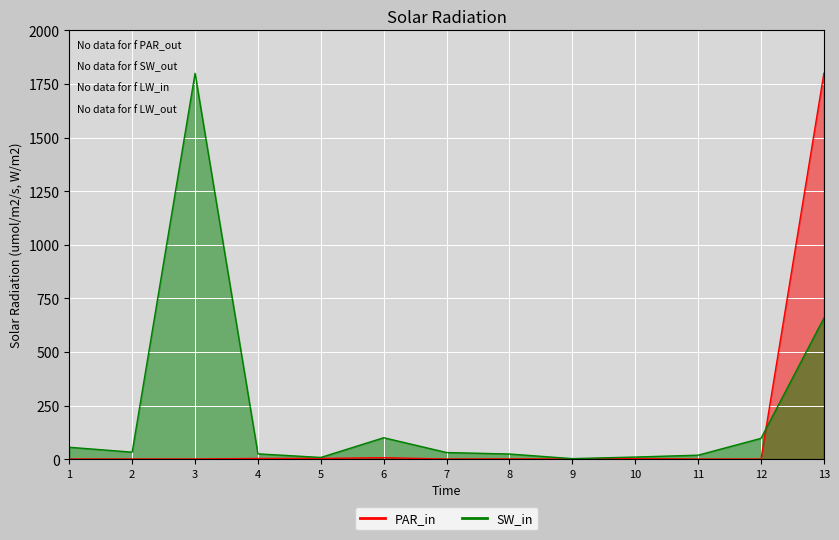

What is the highest value of the SW_in series?

1800.0